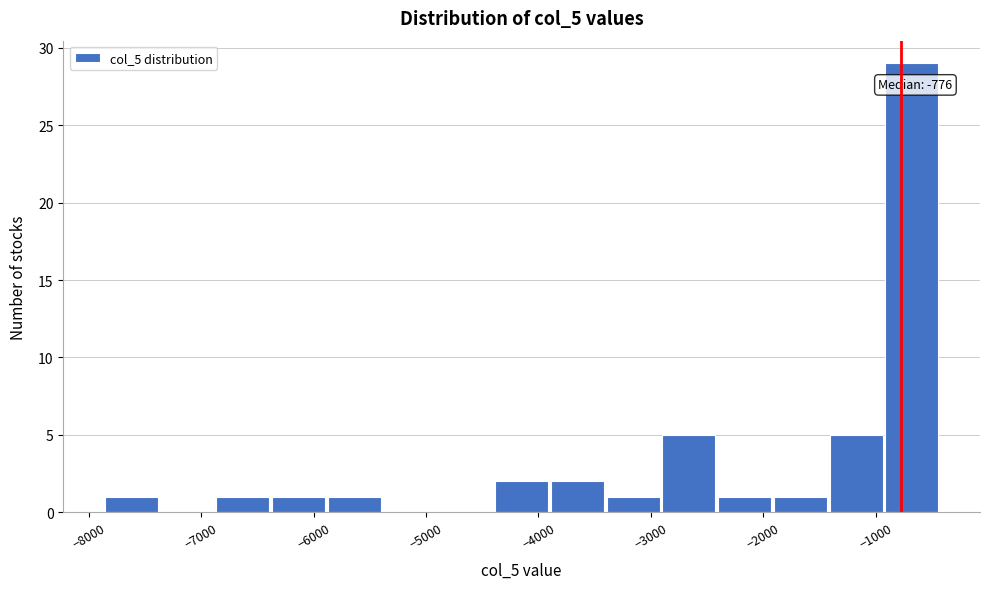

Which range on the x-axis has the tallest bar?

-900 to -400